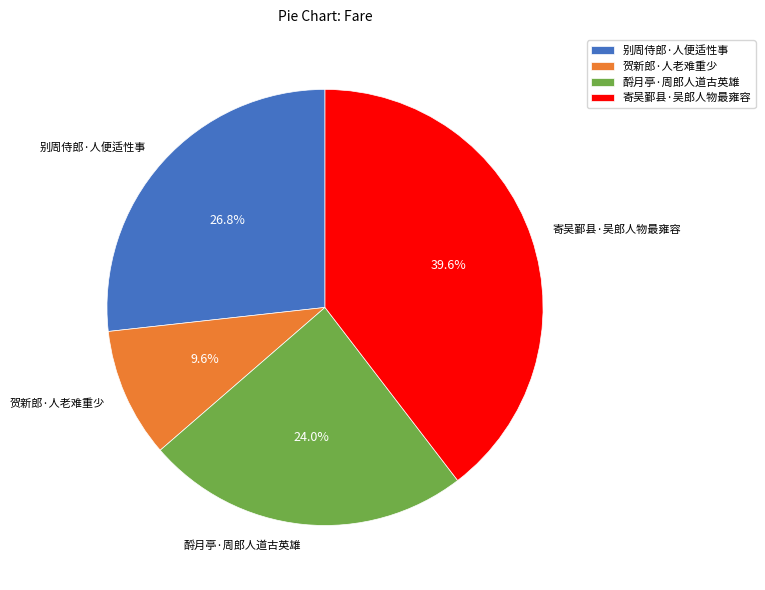

How many slices are in this pie chart?

4